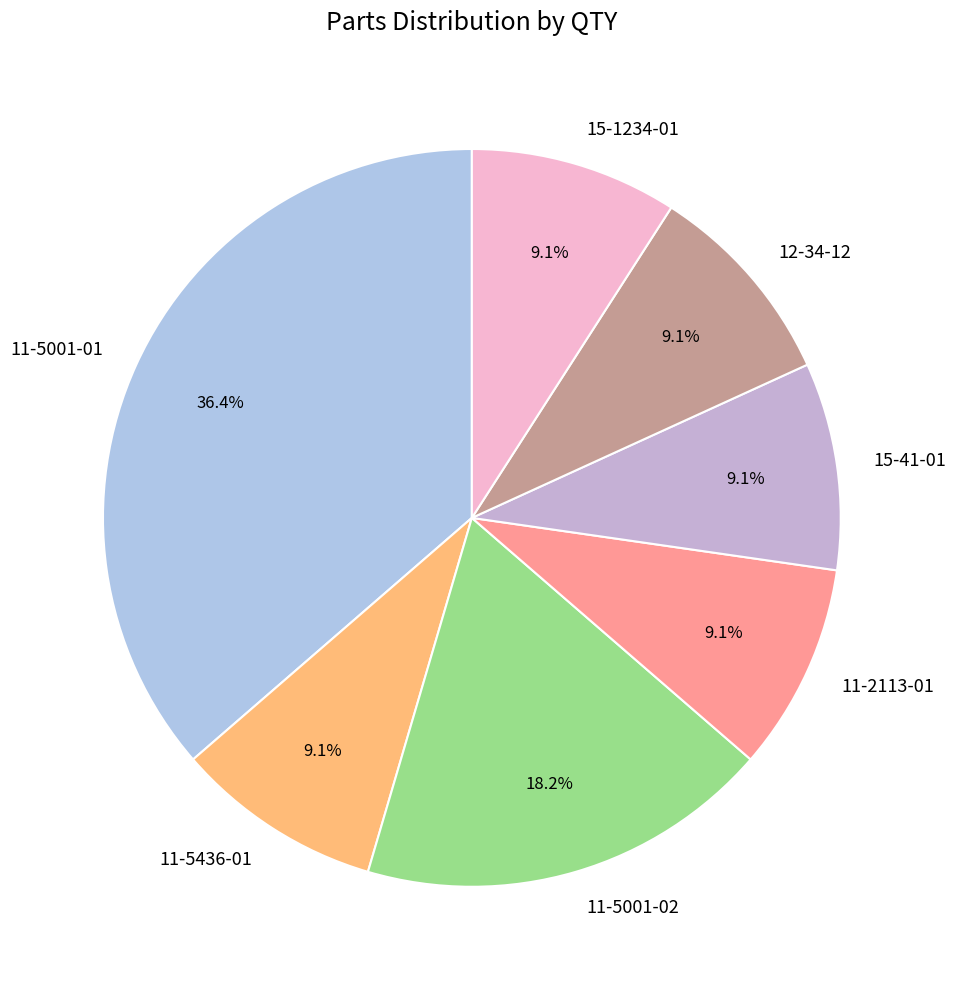

How much of the chart is everything except 15-41-01?

90.9%